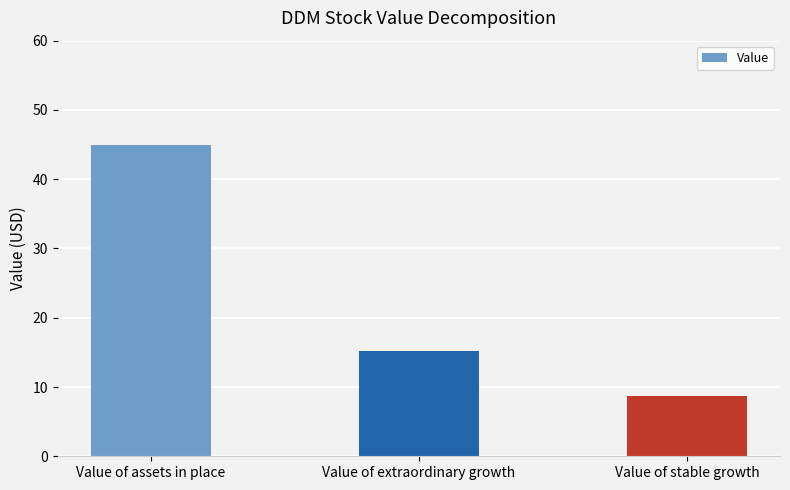

Reading left to right, extract all data points from this chart.

44.9	15.2	8.7